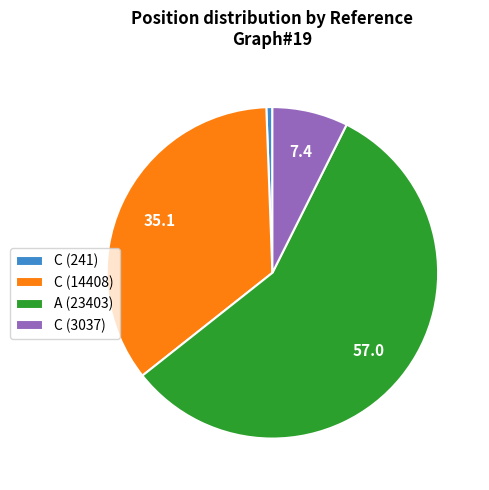

Do C (3037) and A (23403) together represent more than half of the pie?

Yes